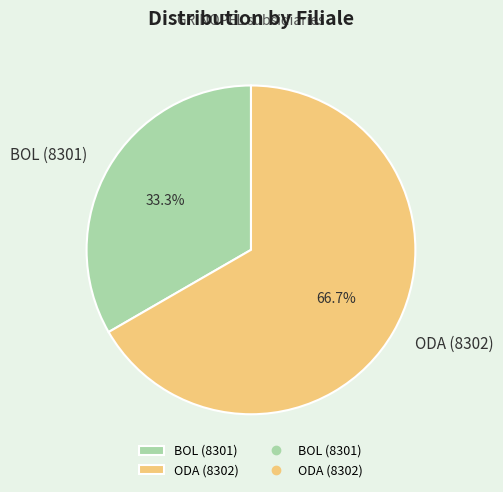

To the nearest percent, what portion does ODA (8302) represent?

67%